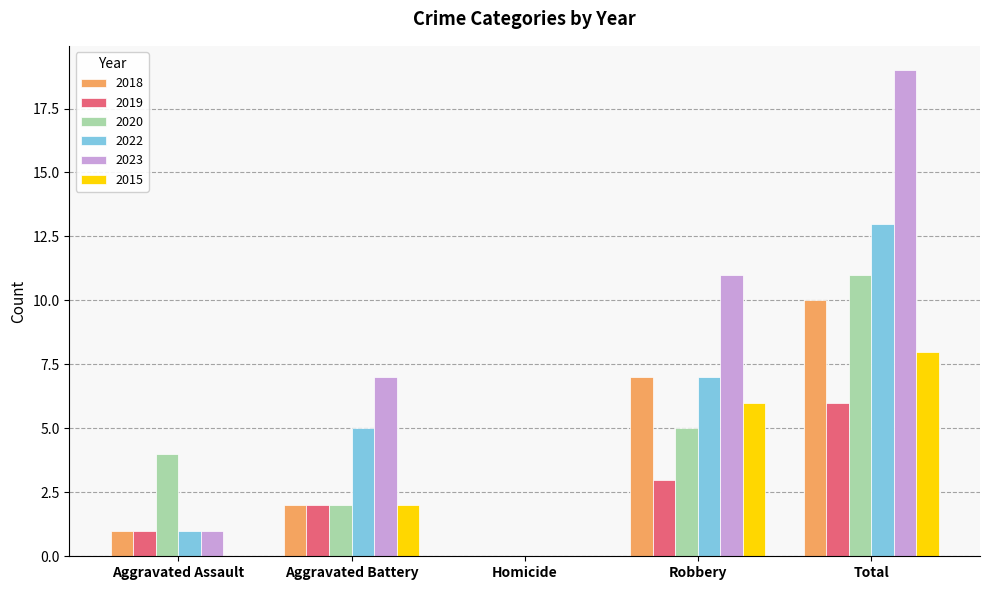

The value of 2018 at Homicide is 6. True or false?

False